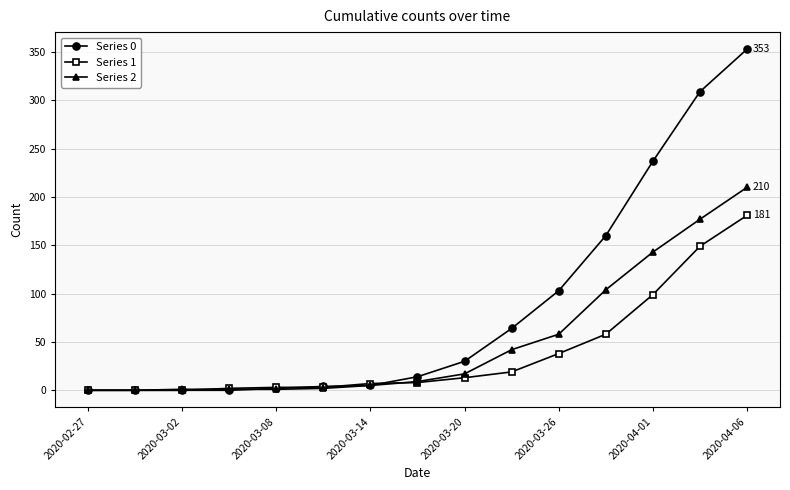

How many lines are shown in the chart?

3